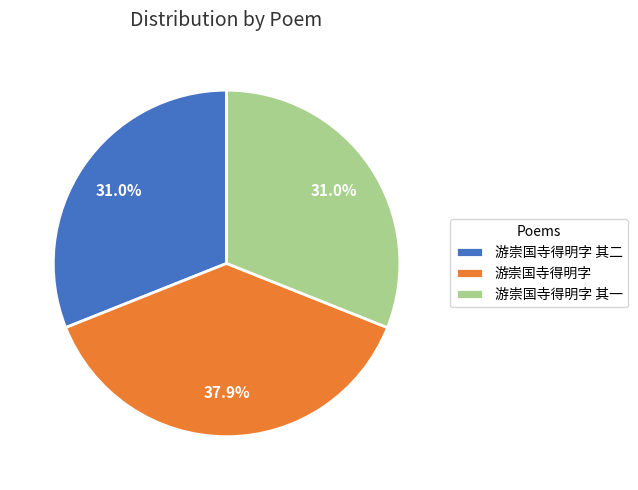

Is it true that 游崇国寺得明字 is 24% of the pie?

False